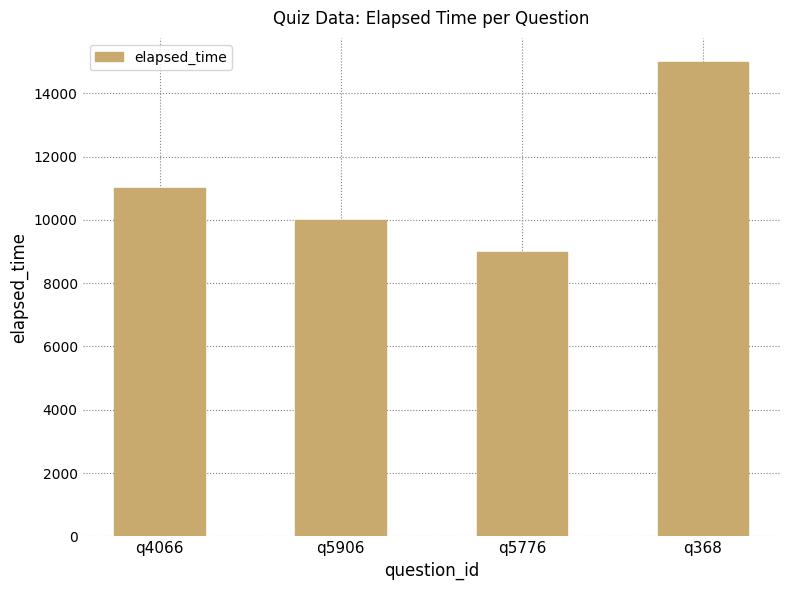

The value at q5906 is 16479. True or false?

False